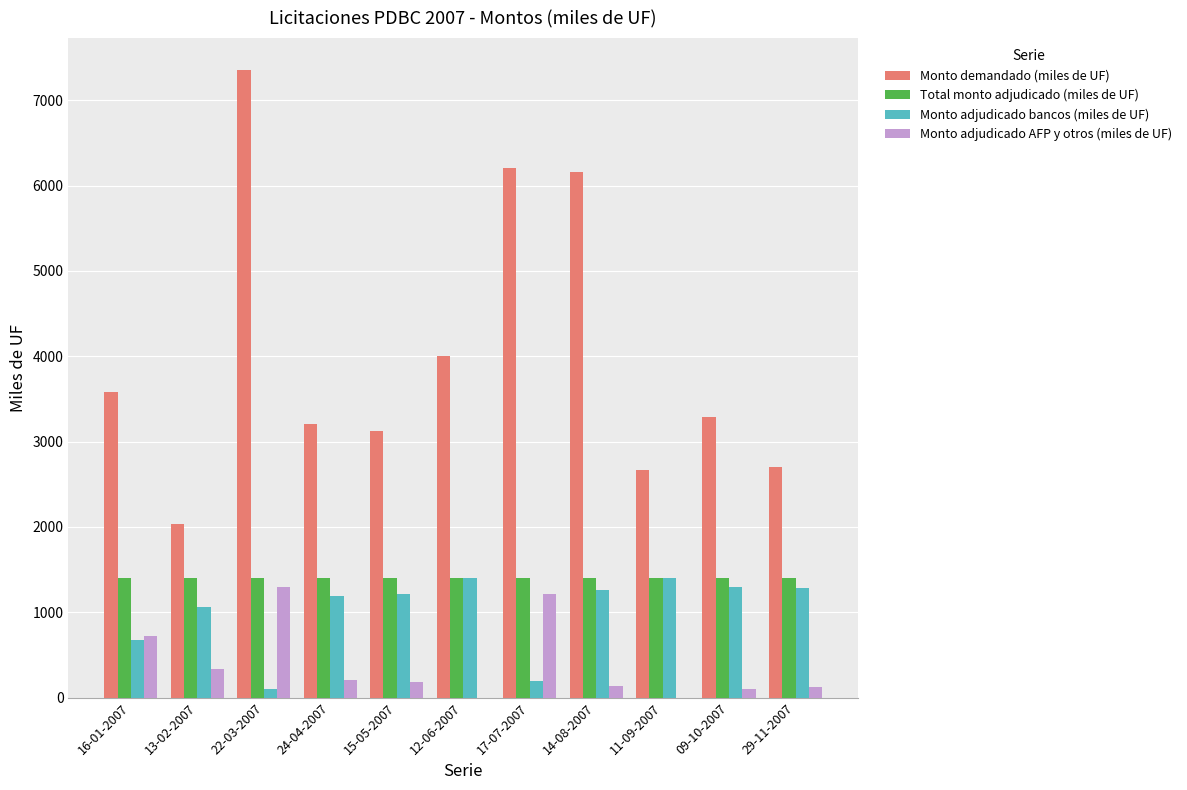

Which category has the highest value in the Monto adjudicado AFP y otros (miles de UF) series?

22-03-2007